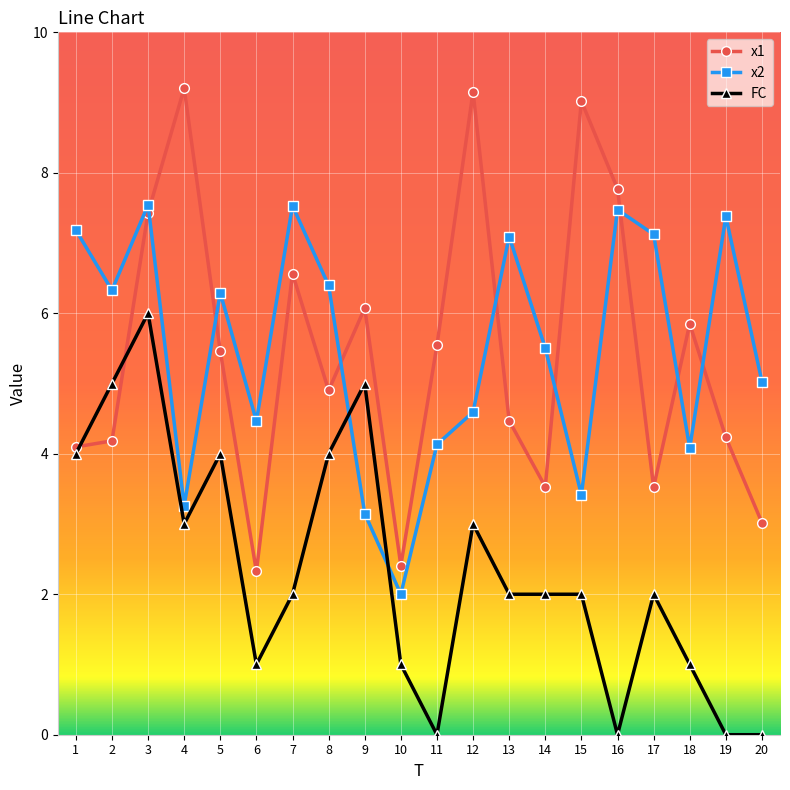

What is the total value across all series at 2?

15.5